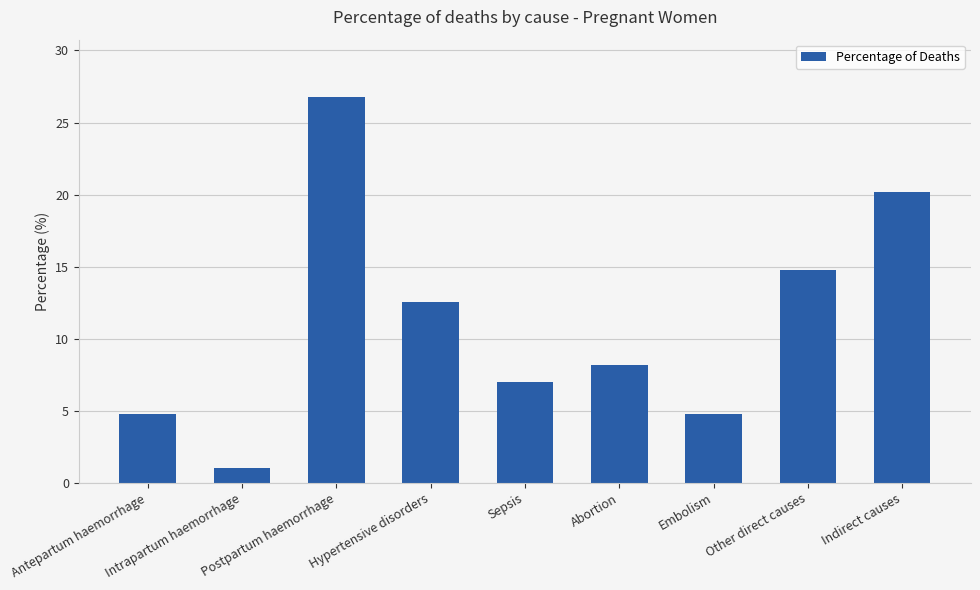

Count the number of categories in the chart.

9